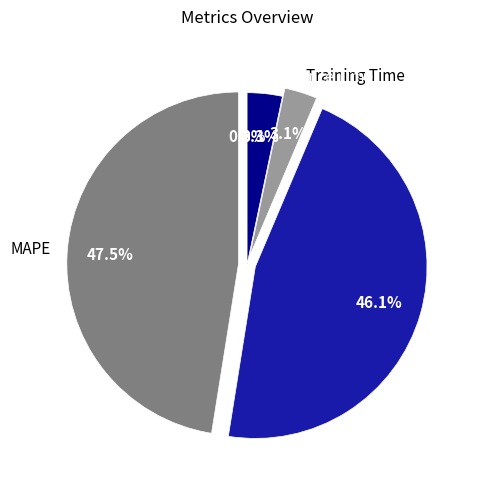

Do MAPE and Inference Time together represent more than half of the pie?

Yes